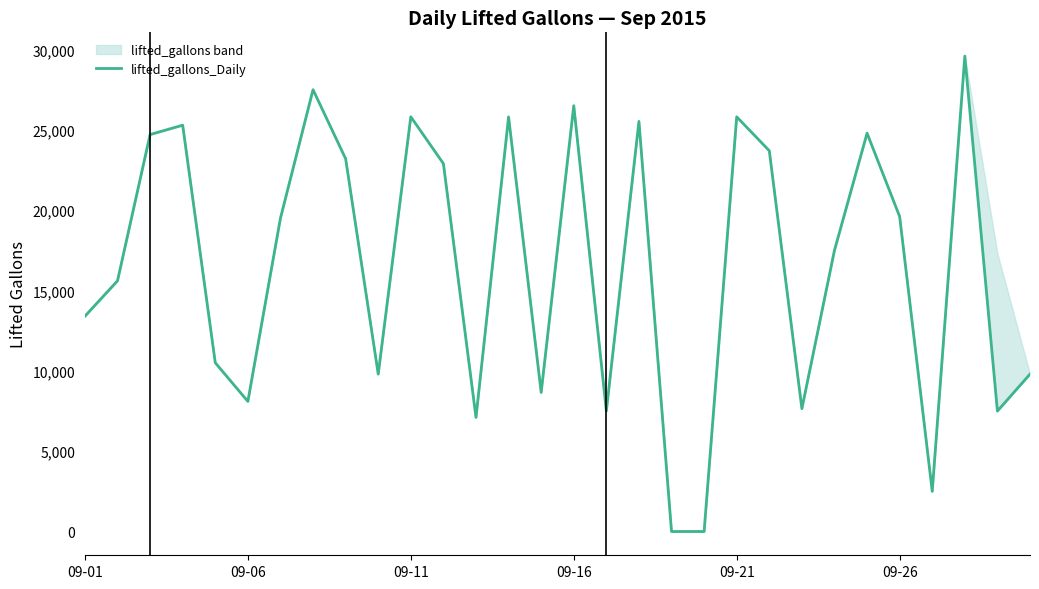

How many points are lower than both their immediate neighbors (excluding endpoints)?

8